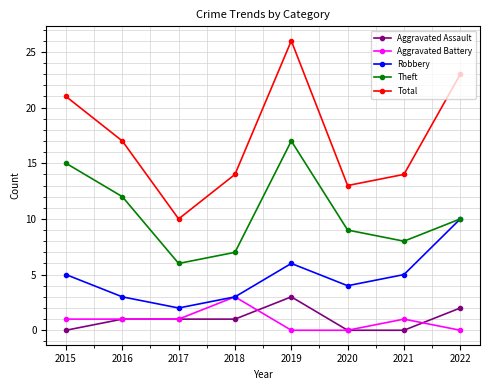

Which category has the highest value in the Aggravated Battery series?

2018